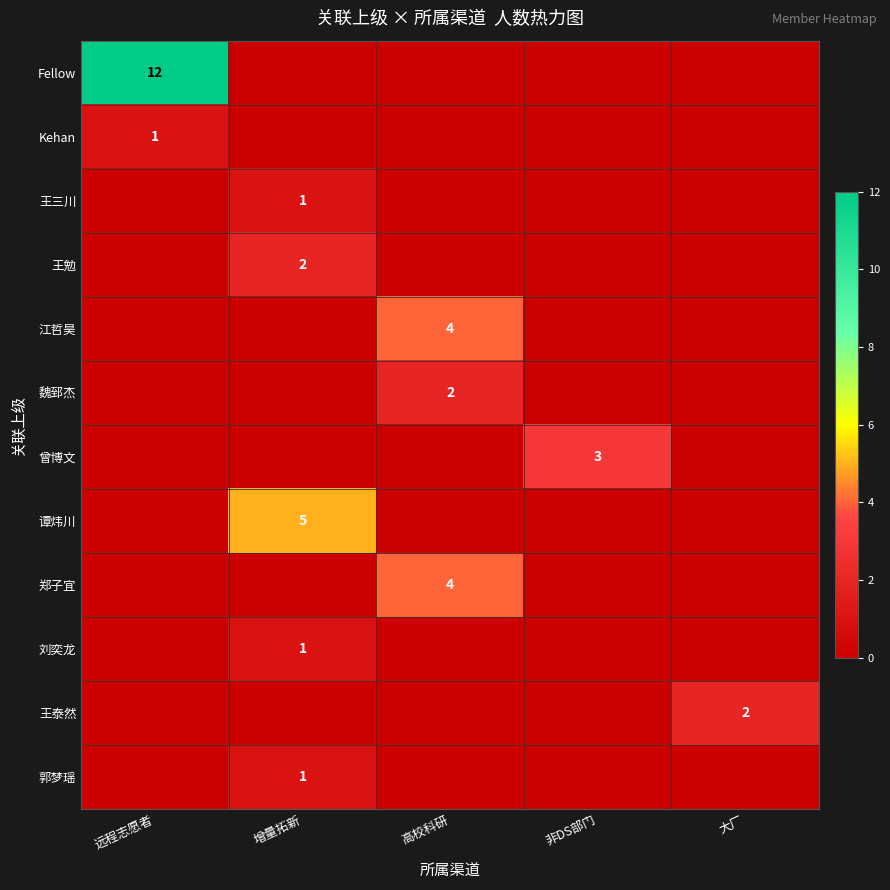

The 王勉 series shows 2 at 增量拓新. True or false?

True